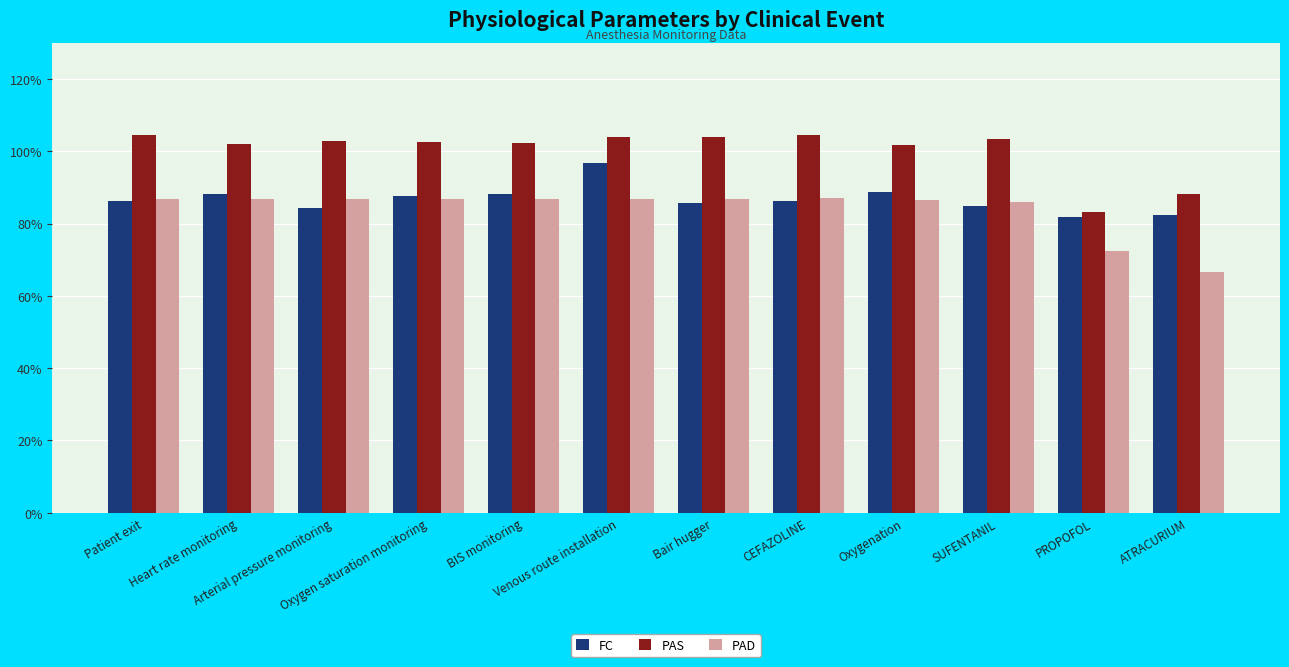

What is the difference between the highest and lowest values at Arterial pressure monitoring?

18.4